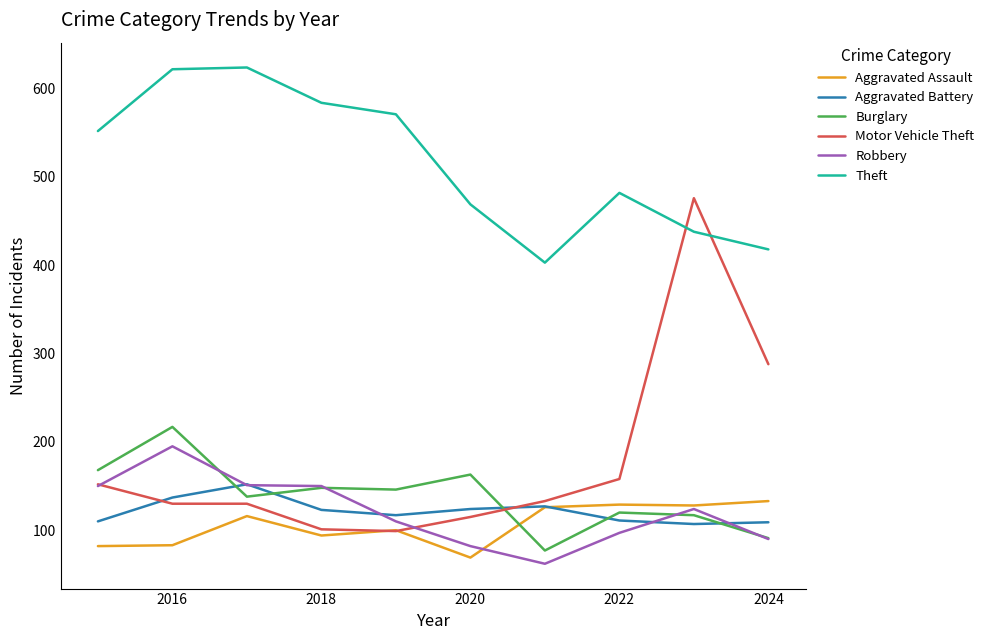

Which series ends up on top after the final intersection of Motor Vehicle Theft and Burglary?

Motor Vehicle Theft